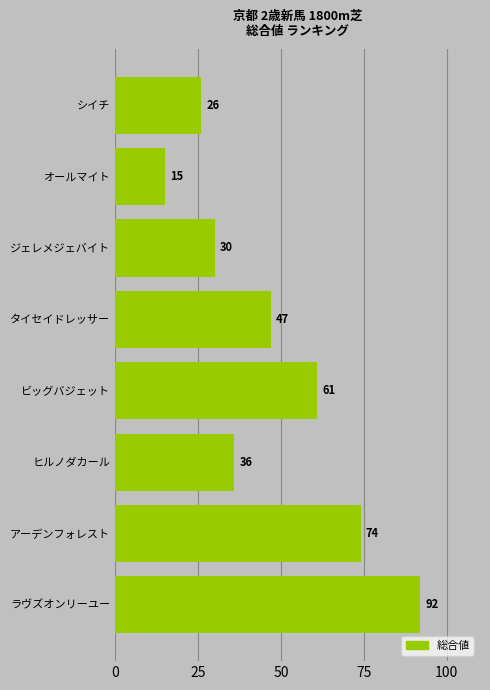

At which category does the chart reach its minimum across all series?

オールマイト